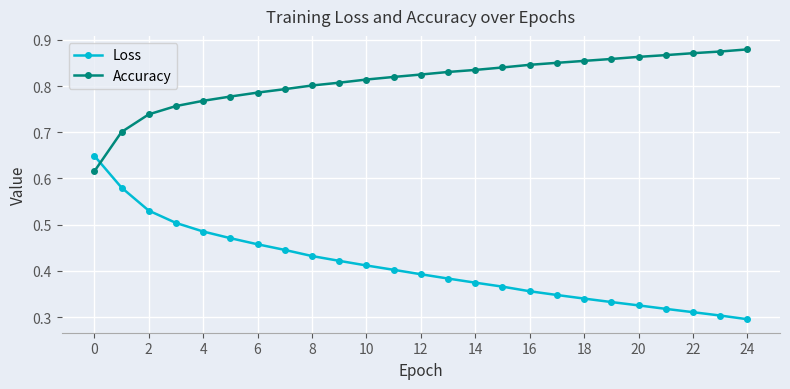

Which series ends up on top after the final intersection of Accuracy and Loss?

Accuracy